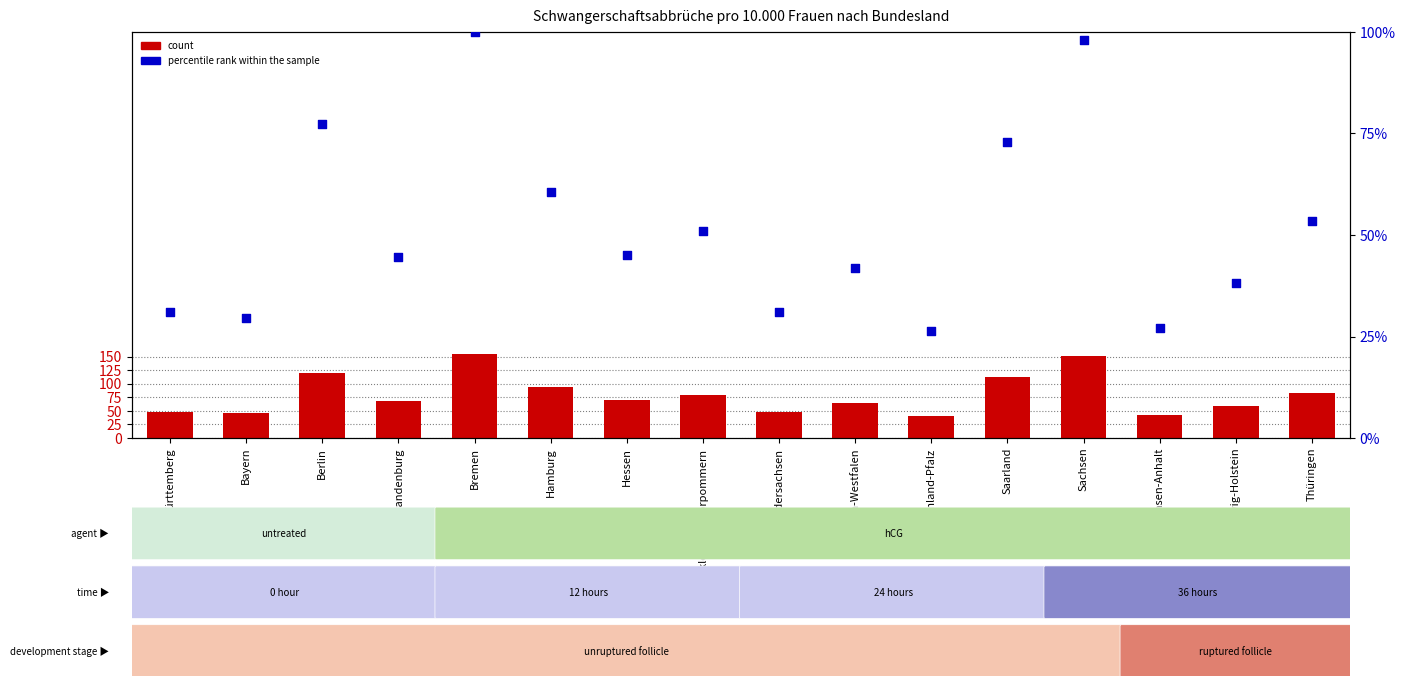

What are all the series names shown in the legend?

count, percentile rank within the sample